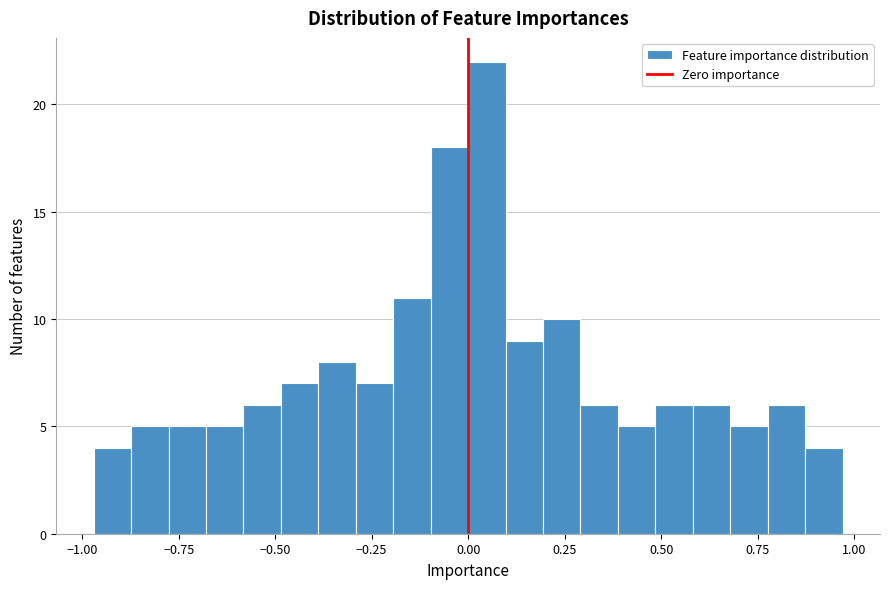

Around what value on the x-axis is the tallest bar? Give the approximate position of its centre, as read against the axis.

0.05